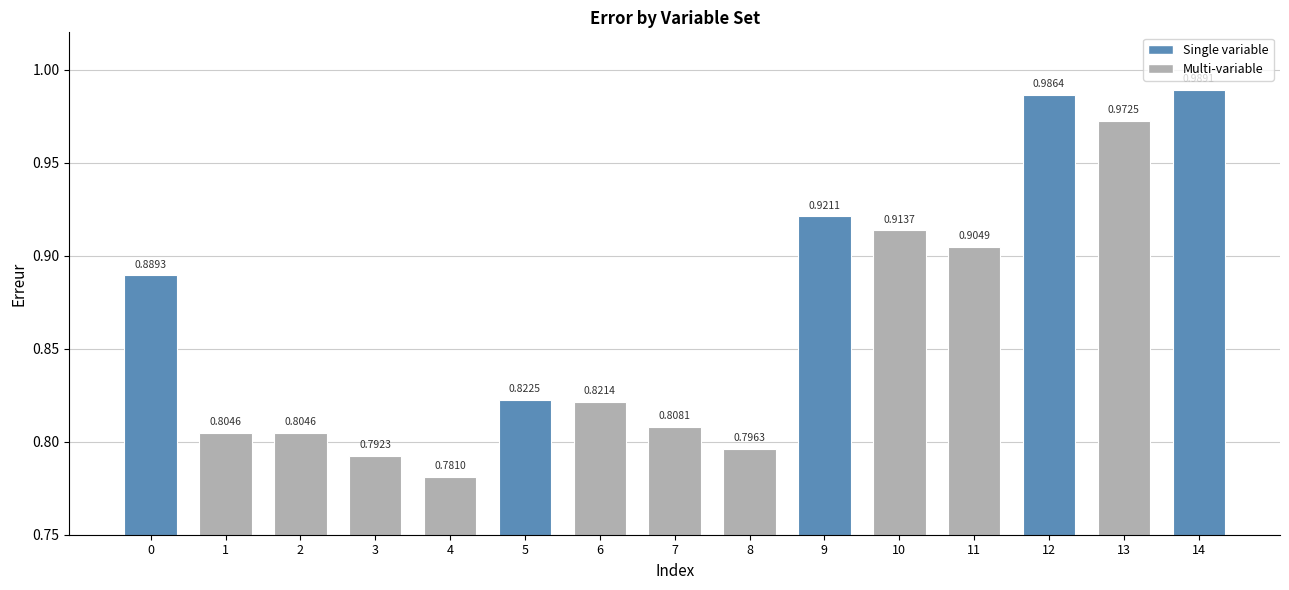

Which has a higher value, 14 or 5?

14